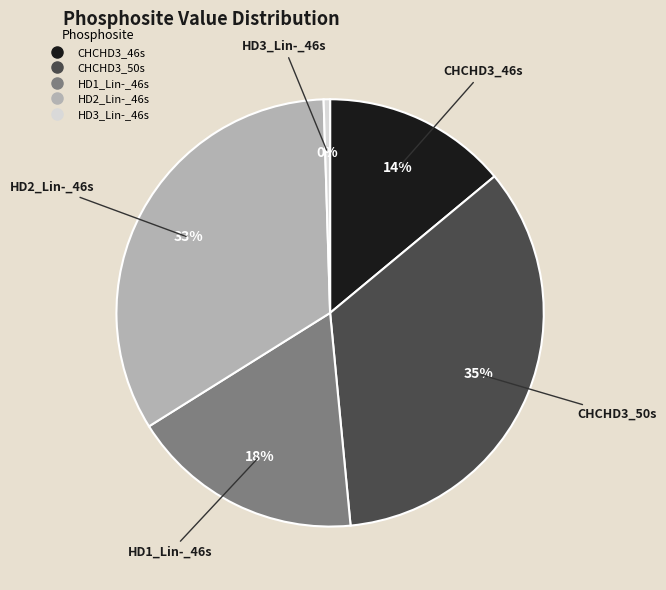

Count the number of slices in the pie.

5